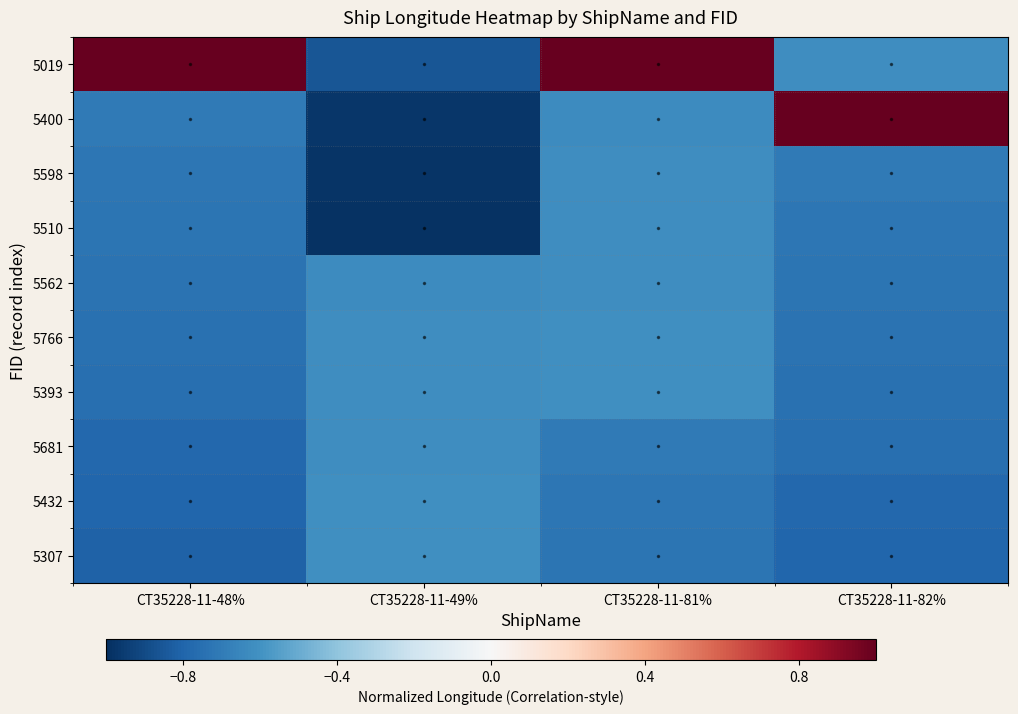

Count the number of data series in this chart.

10